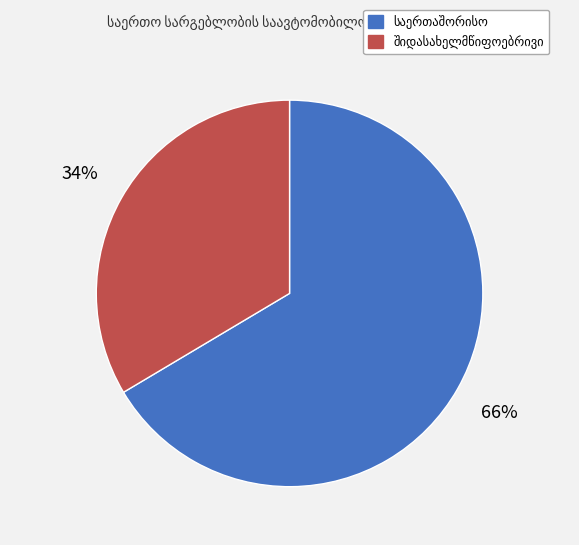

To the nearest percent, what is the average slice percentage?

50%